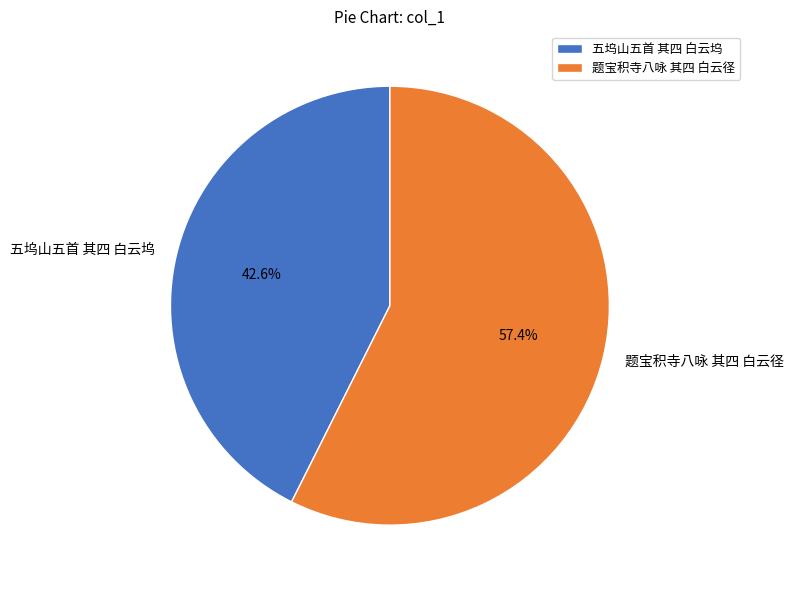

What is the ratio of the value at 五坞山五首 其四 白云坞 to the value at 题宝积寺八咏 其四 白云径?

0.7